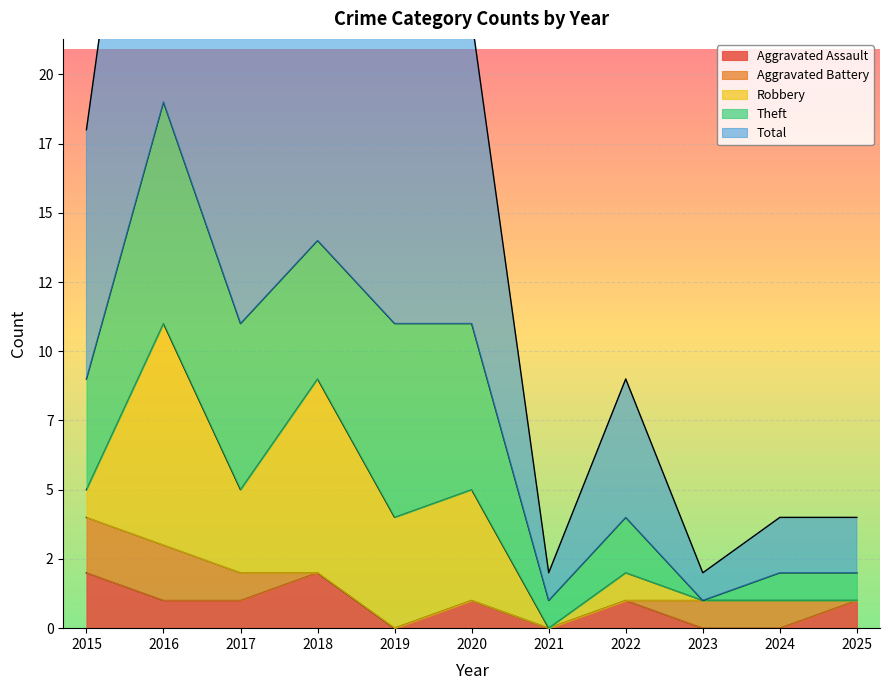

True or false: Aggravated Assault and Total intersect in this chart.

False